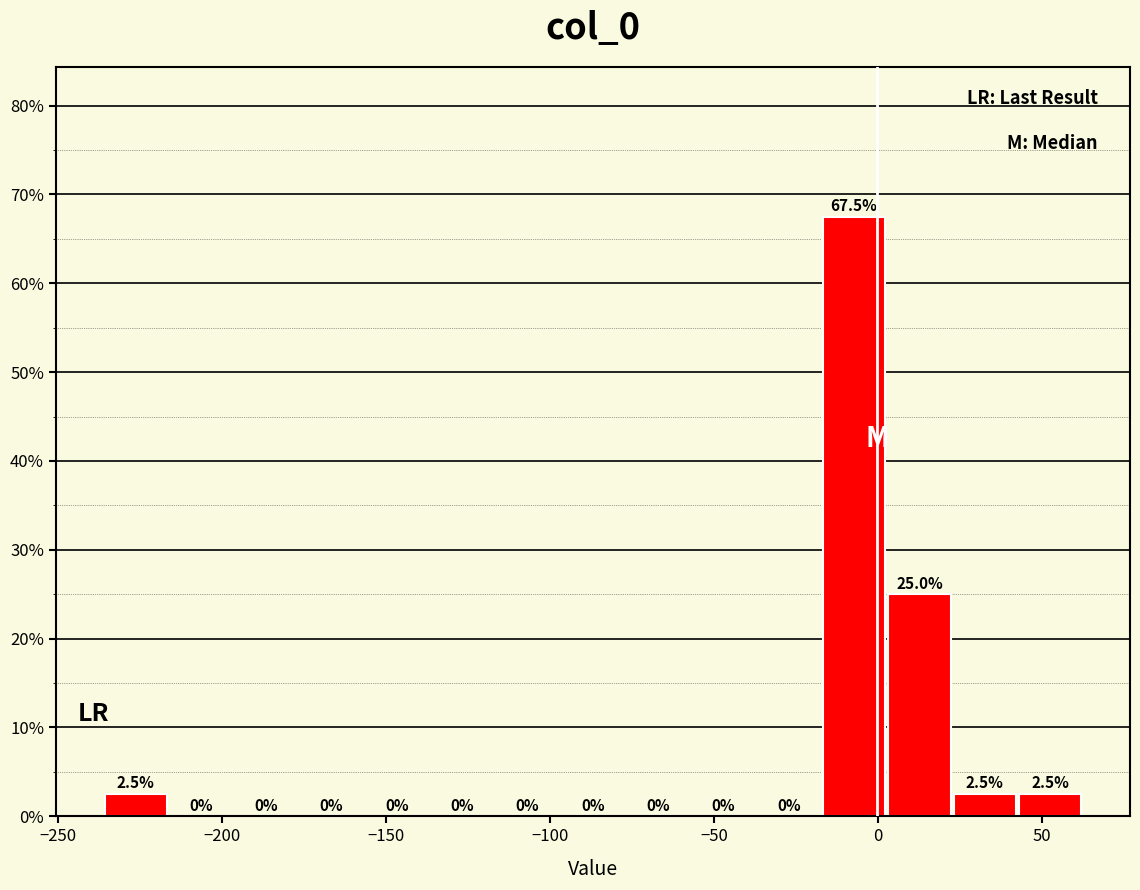

Around what value on the x-axis is the tallest bar? Give the approximate position of its centre, as read against the axis.

-5